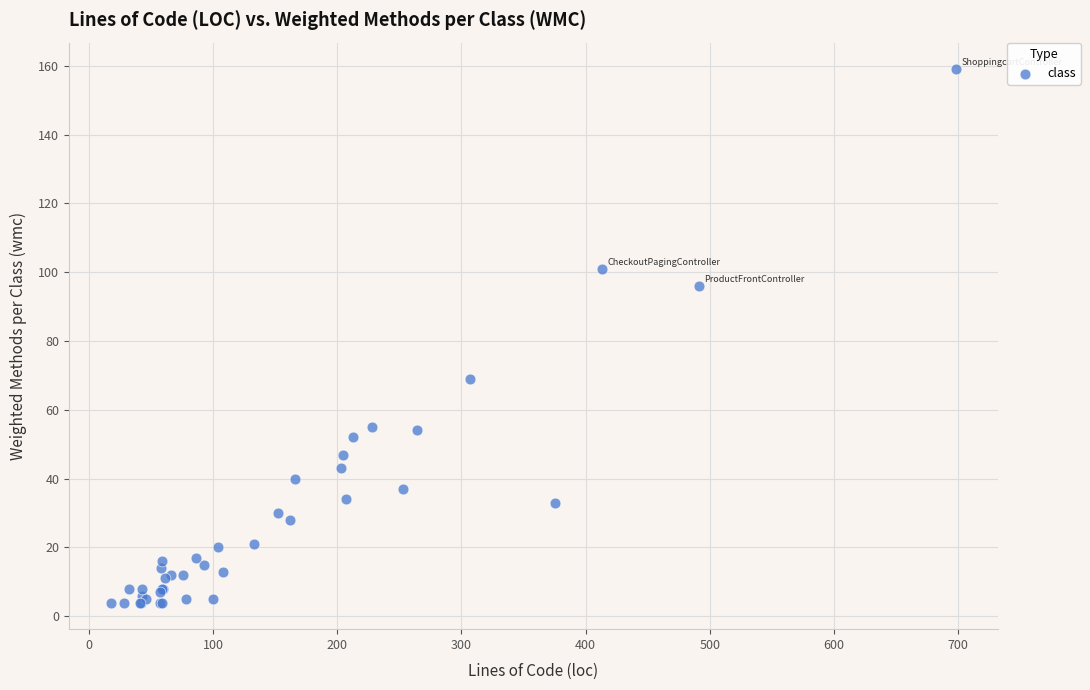

What Y value in the scatter plot is closest to 81?

69